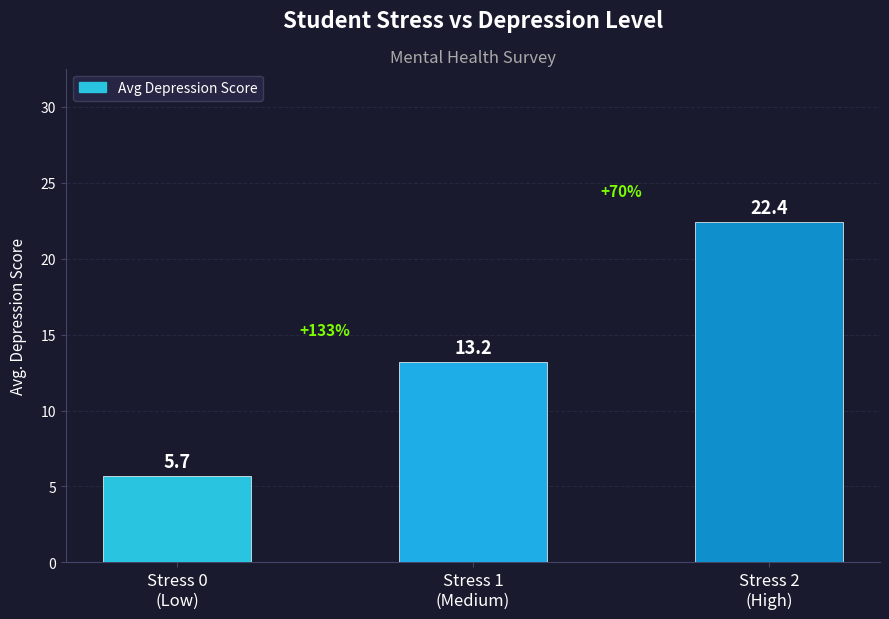

How many values are below 13?

1